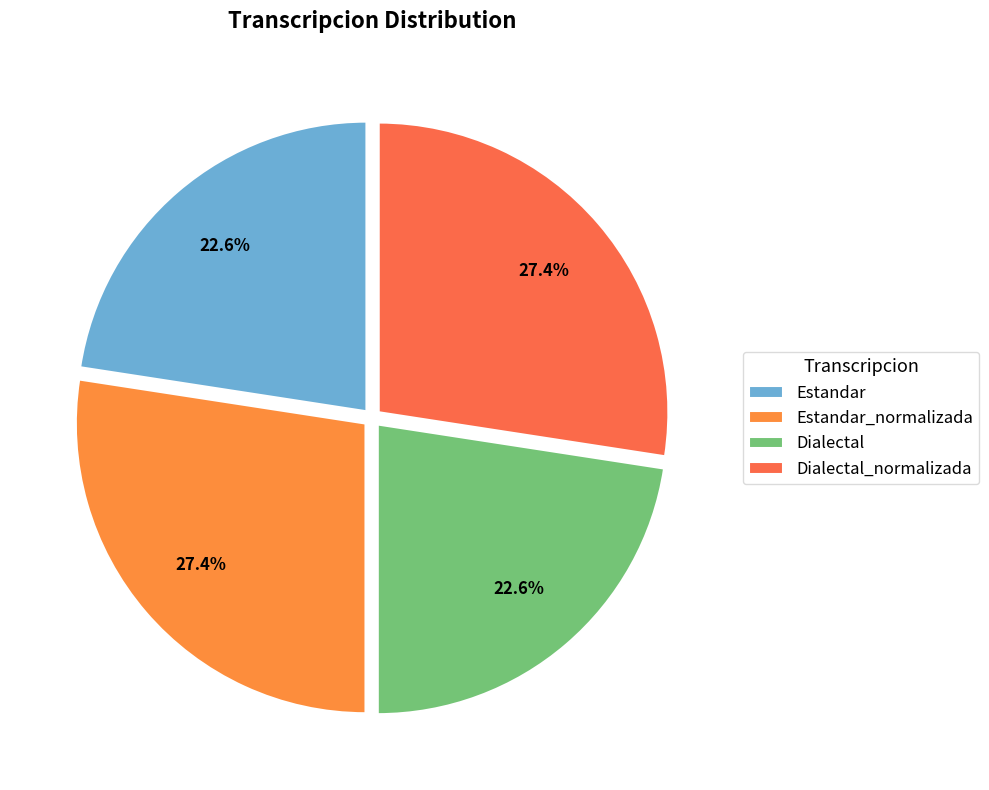

What percentage is the Dialectal slice, to the nearest percent?

23%